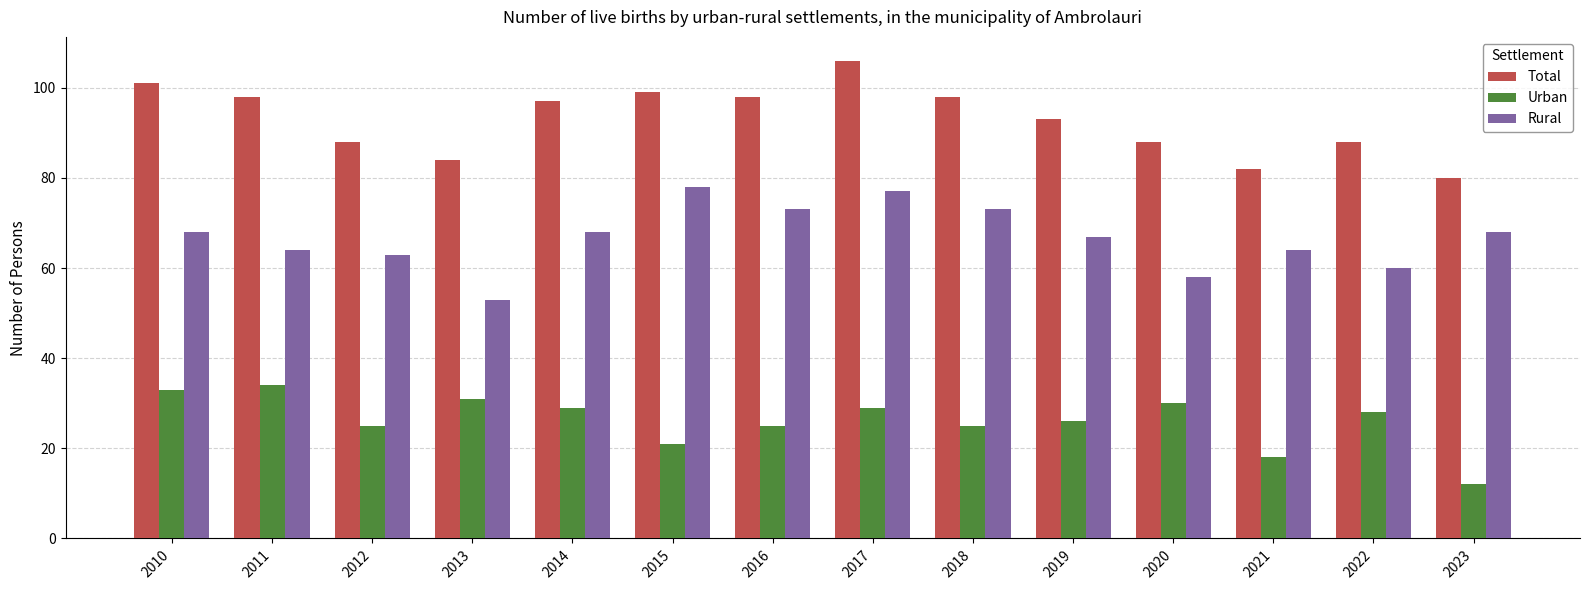

Rank the series by their maximum value, from lowest to highest.

Urban, Rural, Total